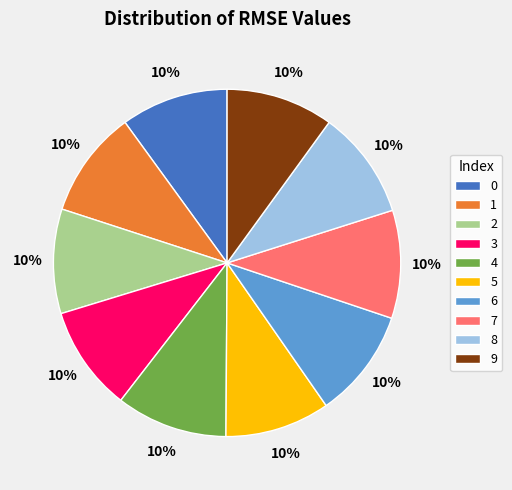

Does 4 represent more than half of the total?

No